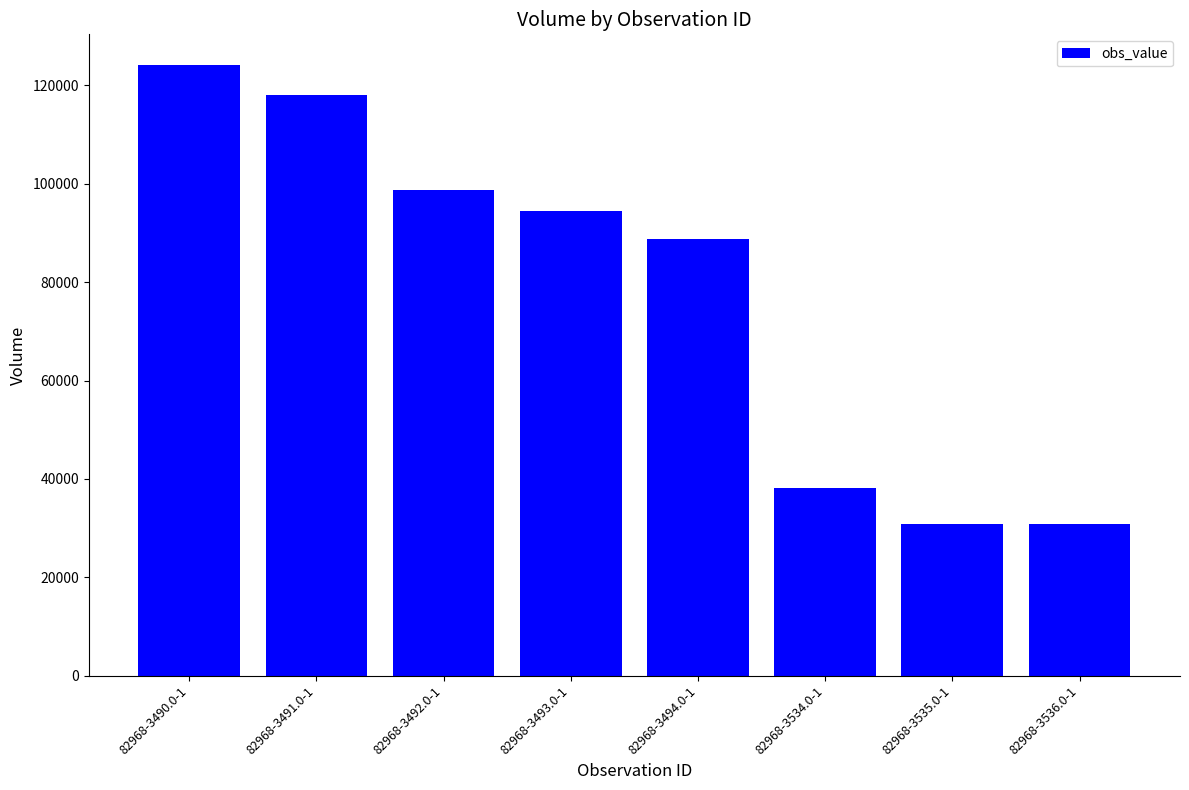

How many series are shown in this chart?

1